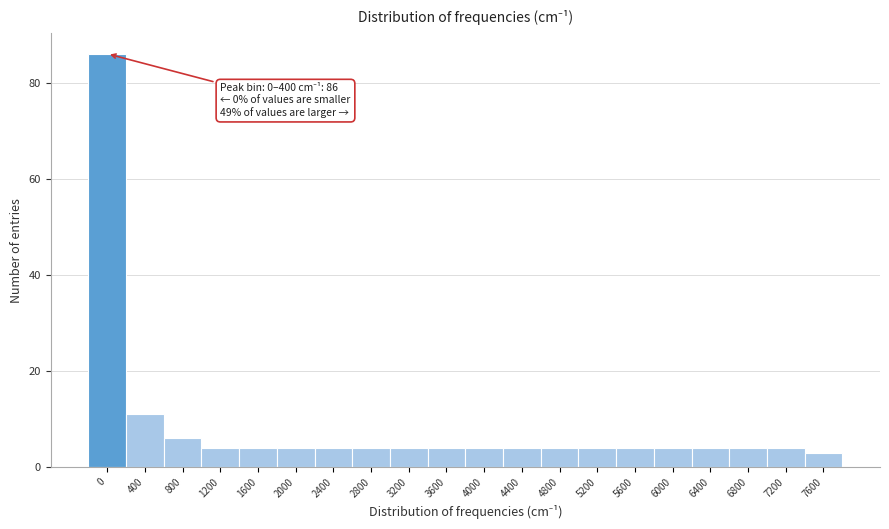

Reading left to right, transcribe all the data shown in this chart.

86	11	6	4	4	4	4	4	4	4	4	4	4	4	4	4	4	4	4	3